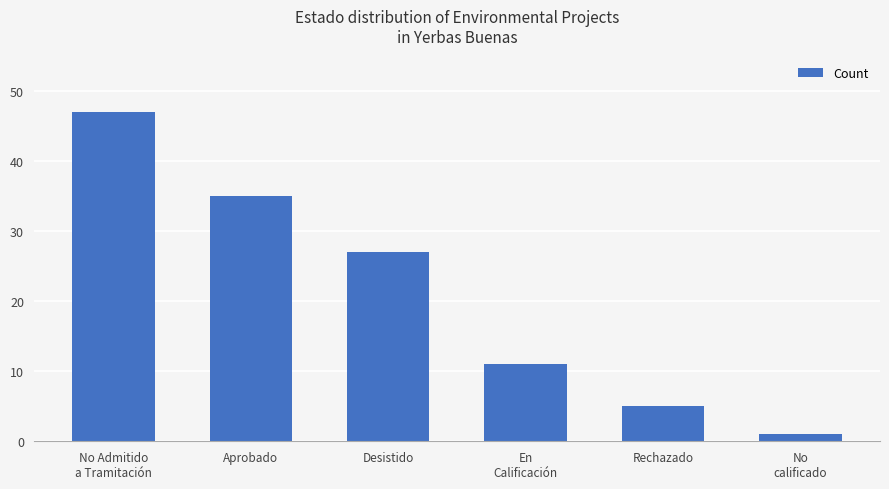

Reading left to right, transcribe all the data shown in this chart.

No Admitido
a Tramitación=47	Aprobado=35	Desistido=27	En
Calificación=11	Rechazado=5	No
calificado=1